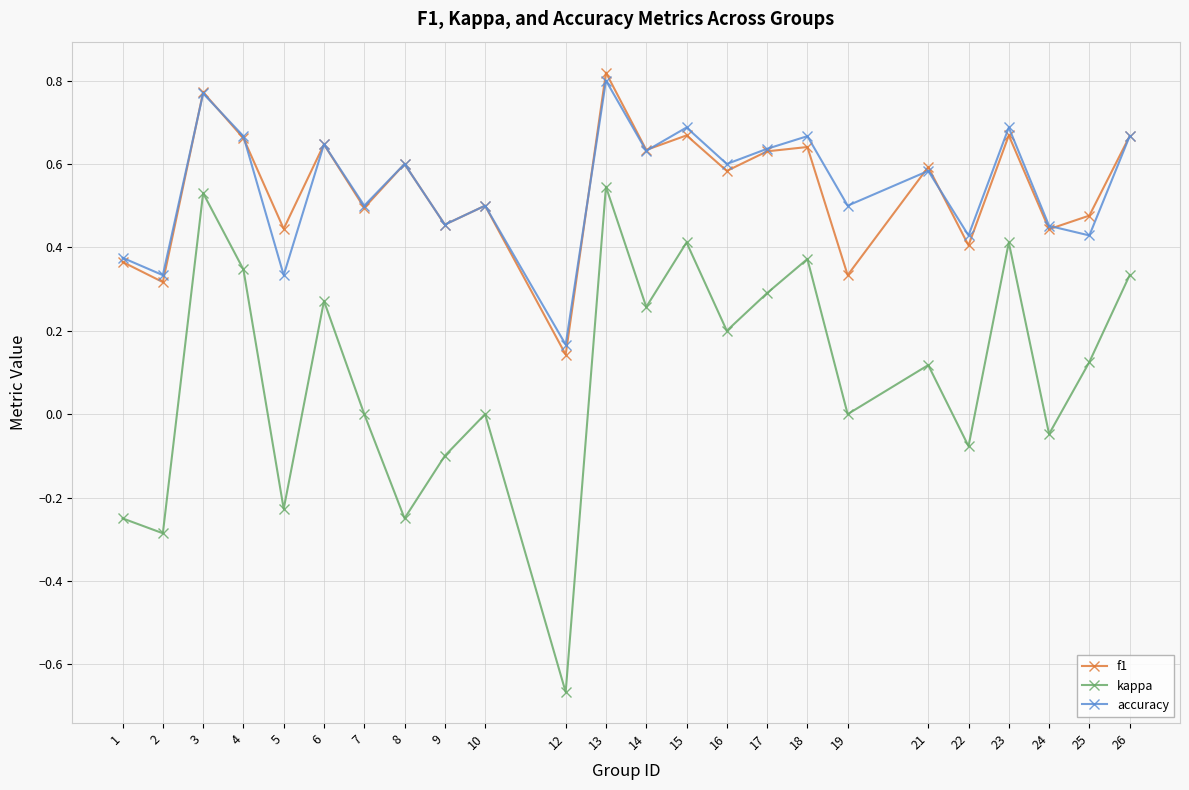

Which category has the lowest value in the kappa series?

12